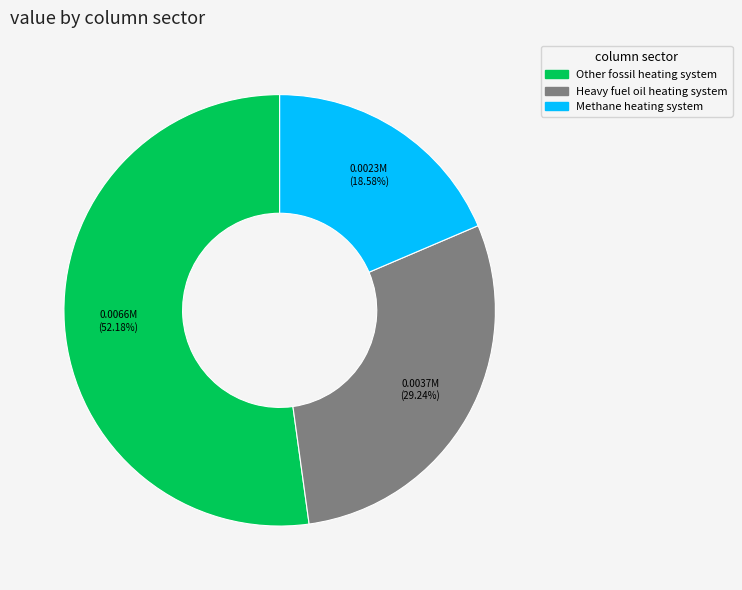

Is there any slice that represents more than half of the pie?

Yes